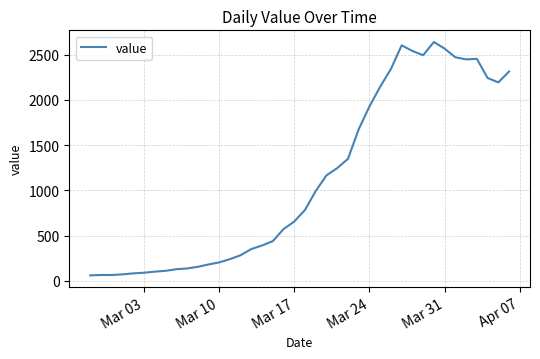

What is the difference between the maximum and minimum values?

2578